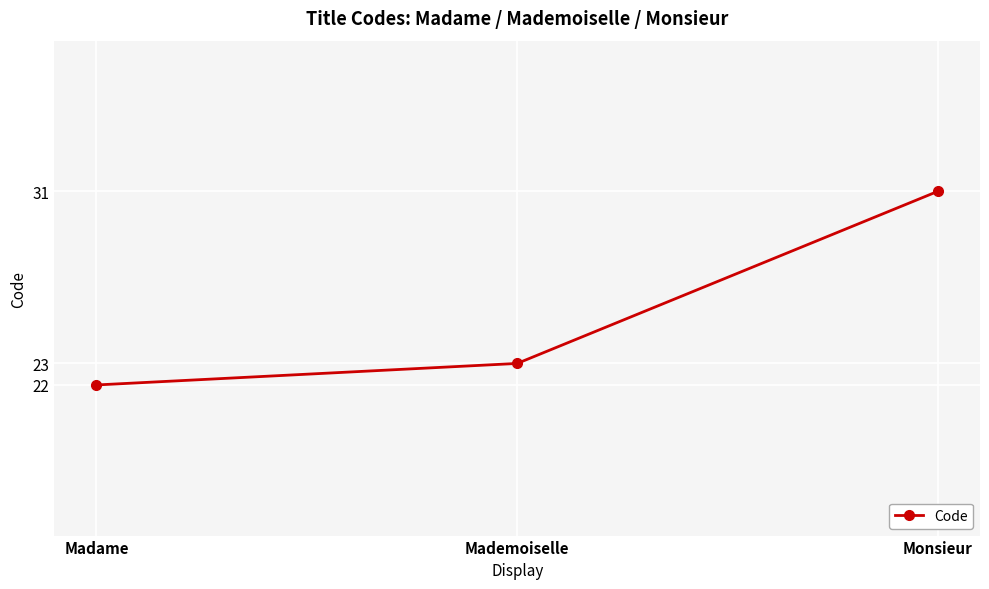

How many categories are shown in the chart?

3